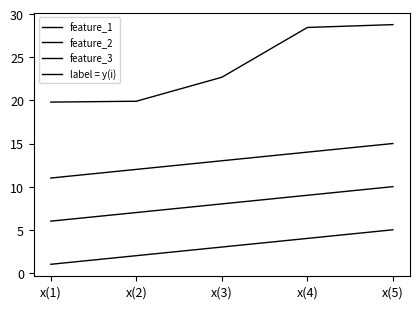

List the series in order of their overall mean, lowest first.

feature_1, feature_2, feature_3, label = y(i)